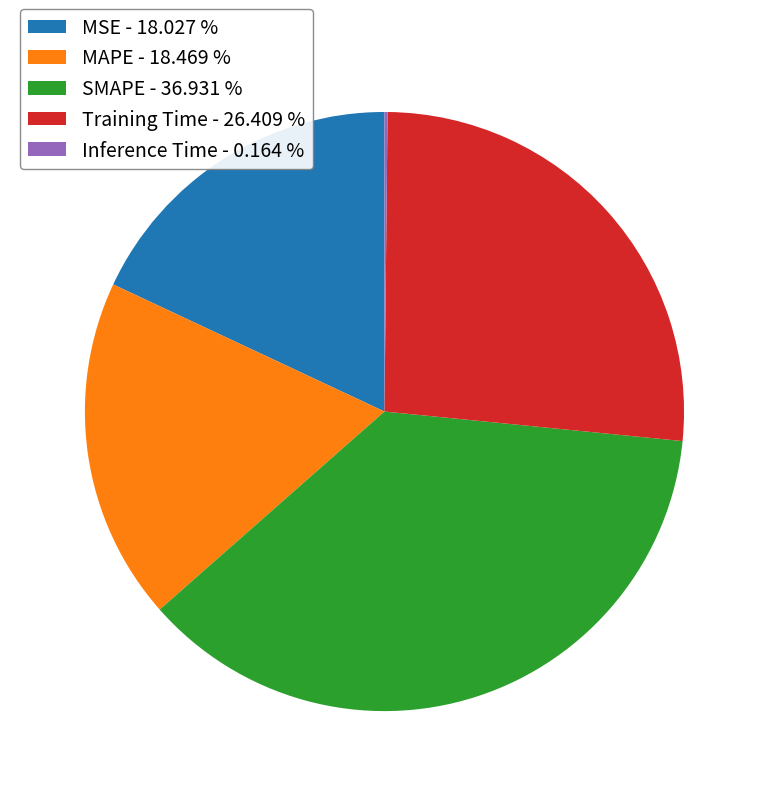

Is the sum of Training Time - 26.409 % and SMAPE - 36.931 % greater than half?

Yes